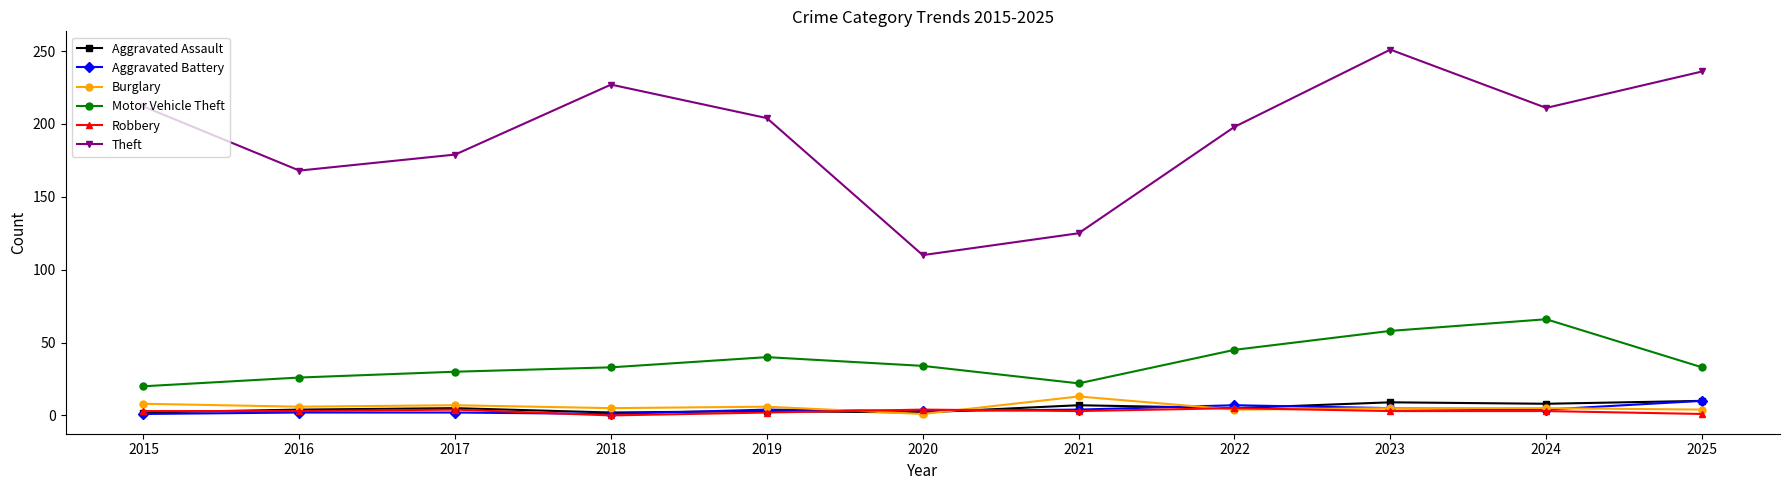

What is the spread (max minus min) of values at 2019?

202